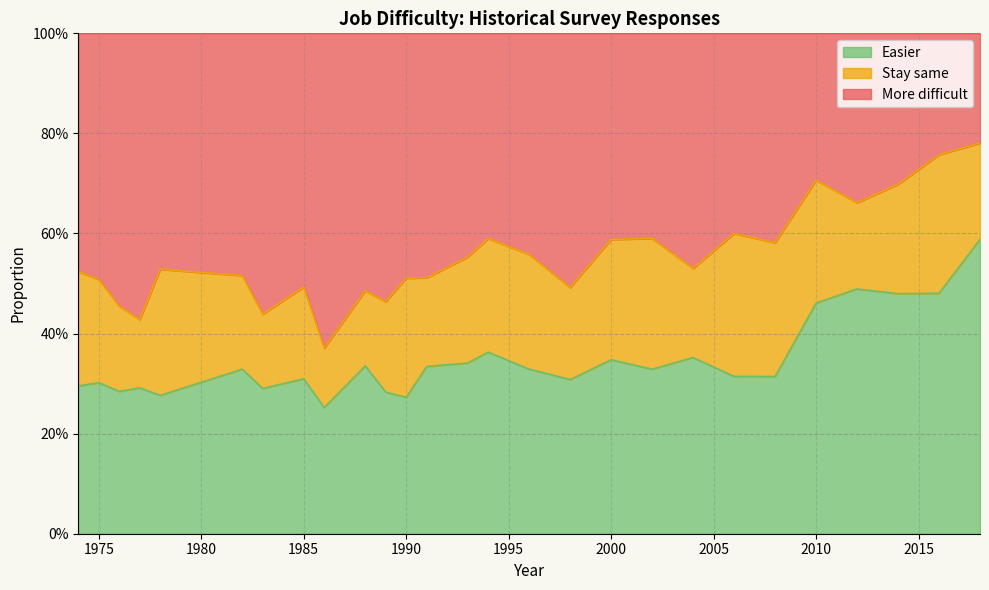

Read the More difficult value at 1976.

0.5